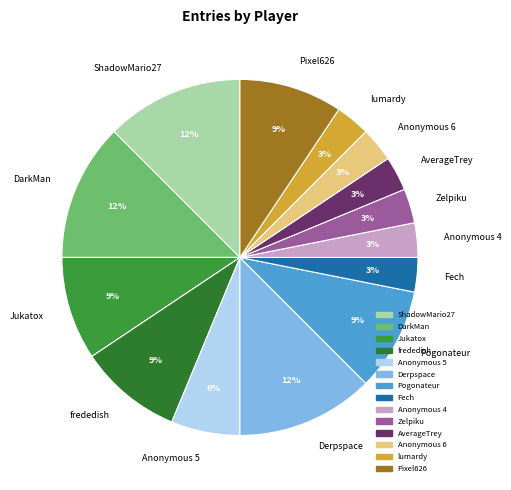

Which has a higher value, Pogonateur or Zelpiku?

Pogonateur